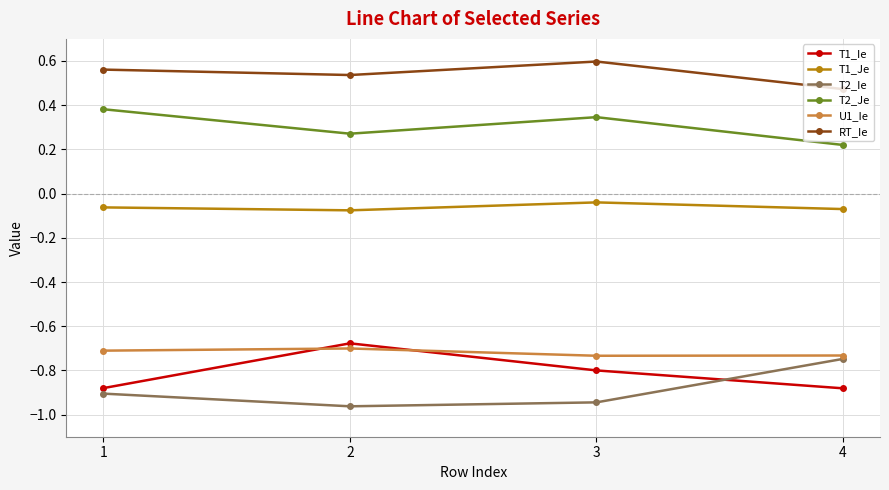

What is the spread (max minus min) of values at 1?

1.5